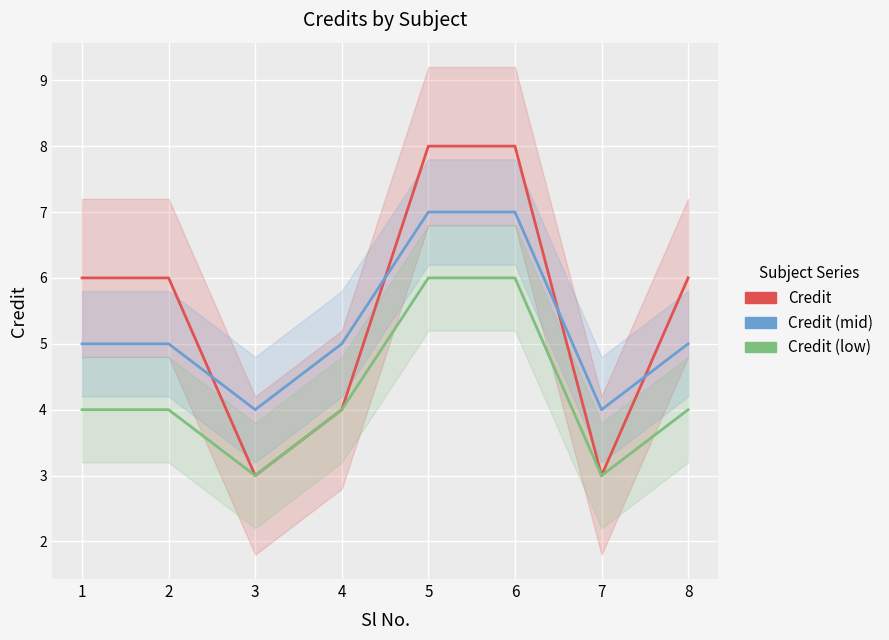

What are all the series names shown in the legend?

Credit, Credit (mid), Credit (low)